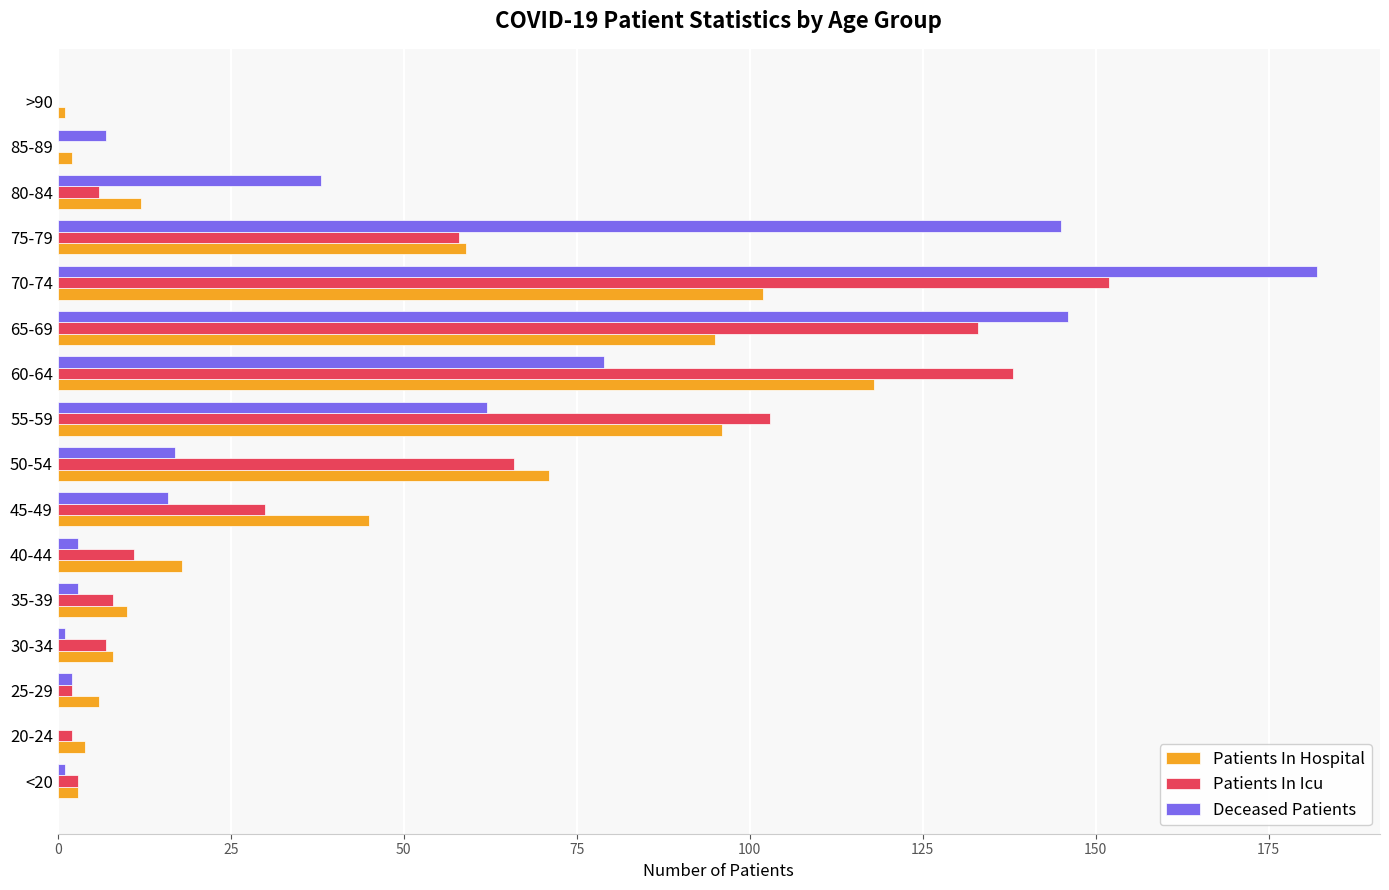

The Deceased Patients series shows 0 at 20-24. True or false?

True